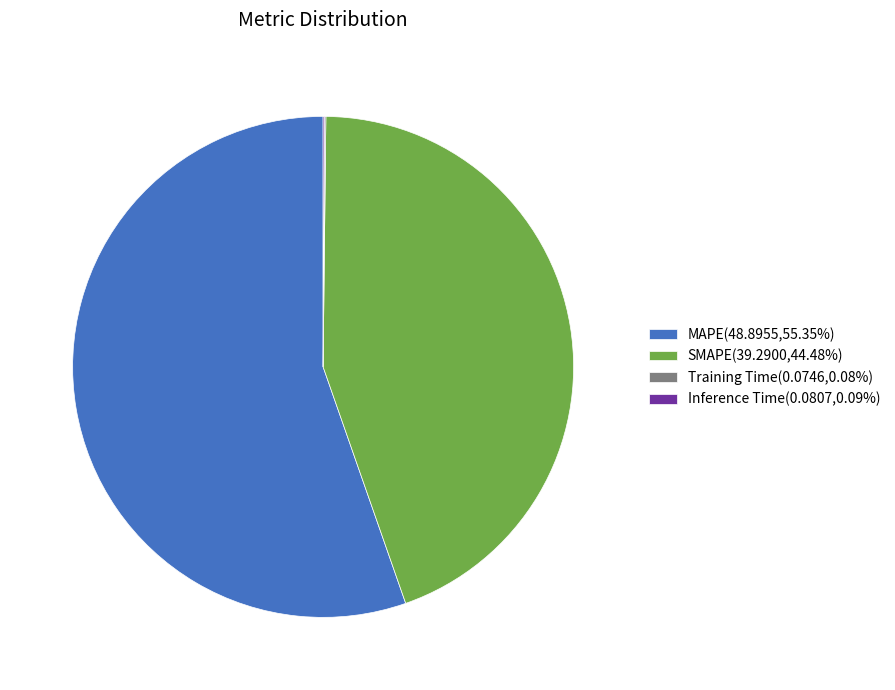

Which slice is the largest?

MAPE